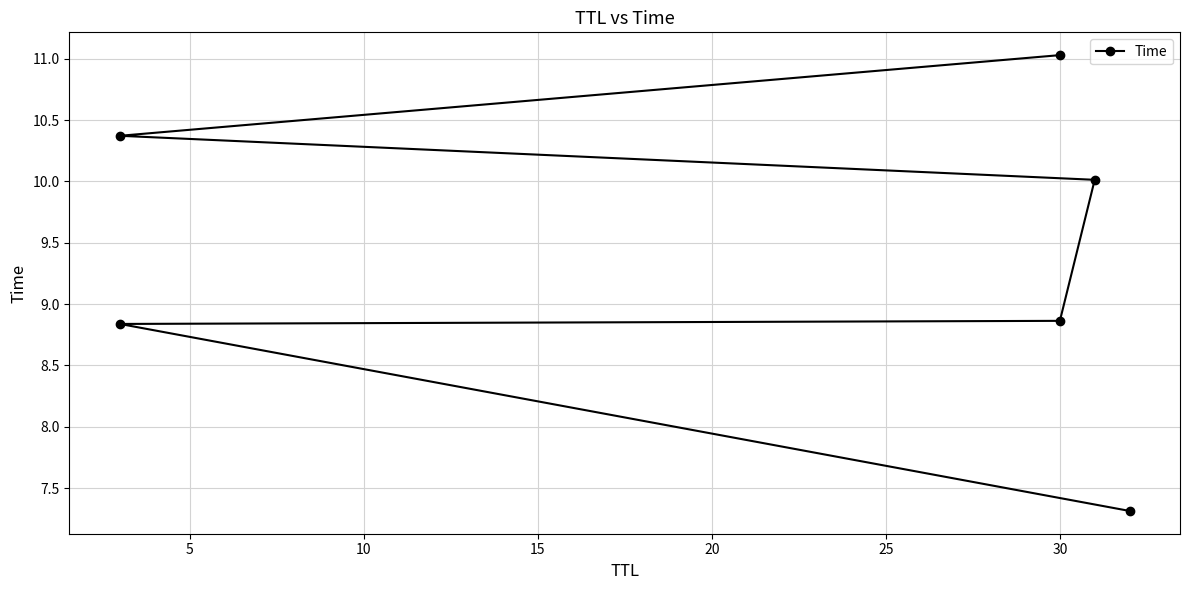

How many values exceed 10?

3